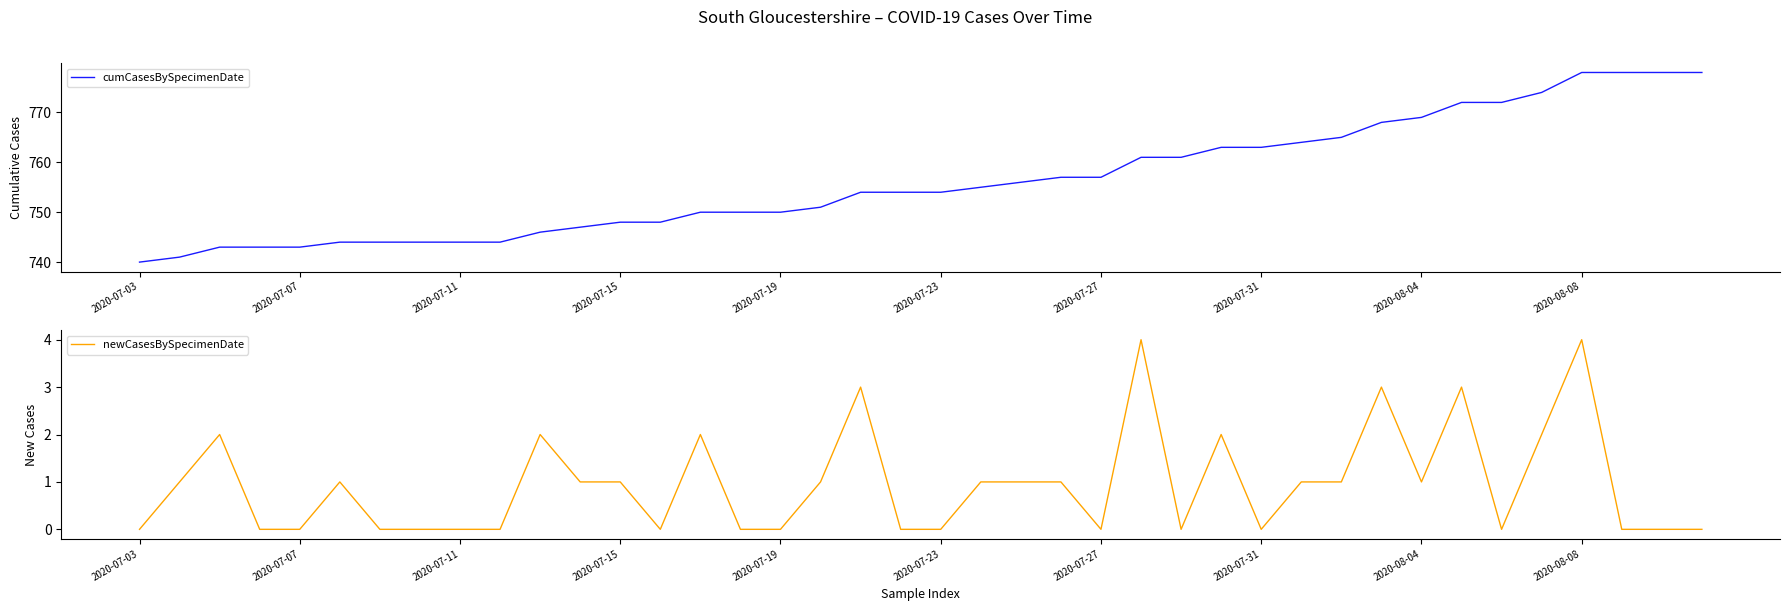

True or false: newCasesBySpecimenDate and cumCasesBySpecimenDate cross at least once.

False